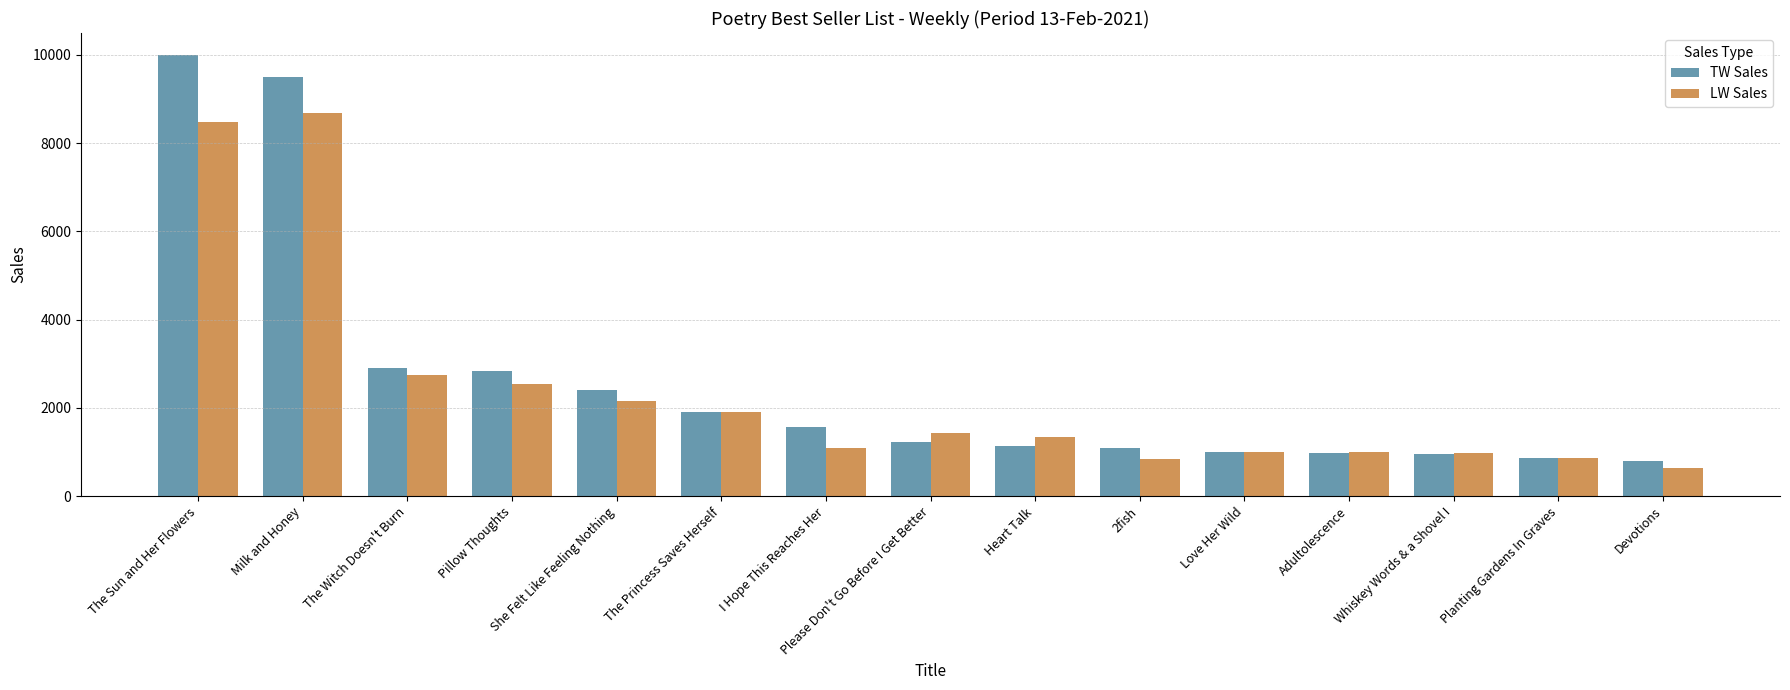

How many distinct data groups are displayed?

2